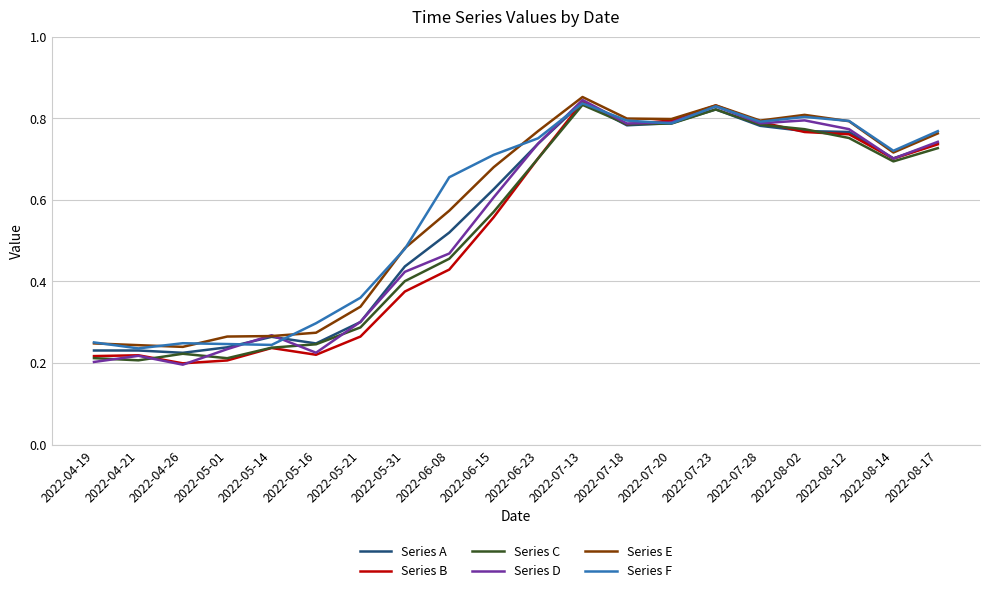

At which category does the chart reach its peak across all series?

2022-07-13